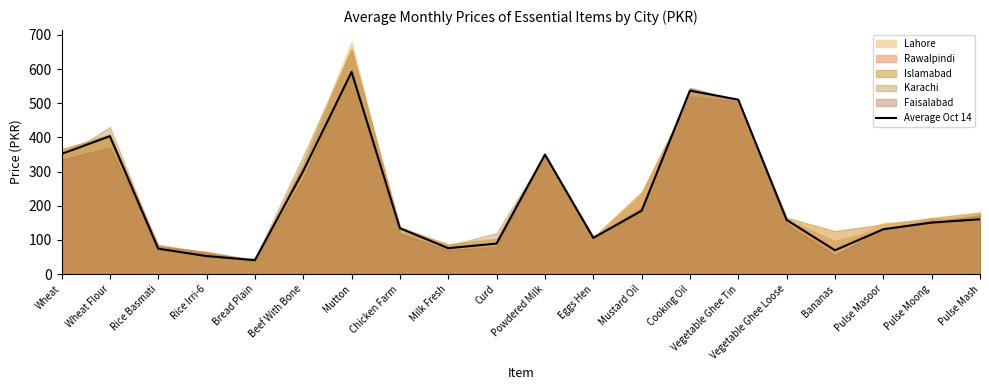

Rank the categories by value from highest to lowest.

Mutton, Cooking Oil, Vegetable Ghee Tin, Wheat Flour, Wheat, Powdered Milk, Beef With Bone, Mustard Oil, Pulse Mash, Vegetable Ghee Loose, Pulse Moong, Chicken Farm, Pulse Masoor, Eggs Hen, Curd, Milk Fresh, Rice Basmati, Bananas, Rice Irri-6, Bread Plain